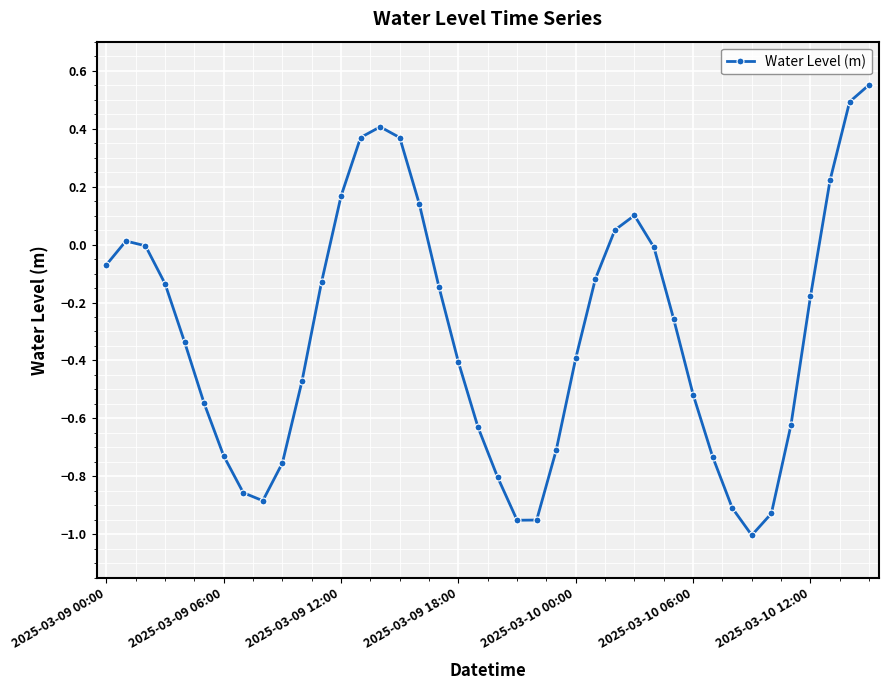

How many interior local valleys (lower than both neighbors) does the data have?

3